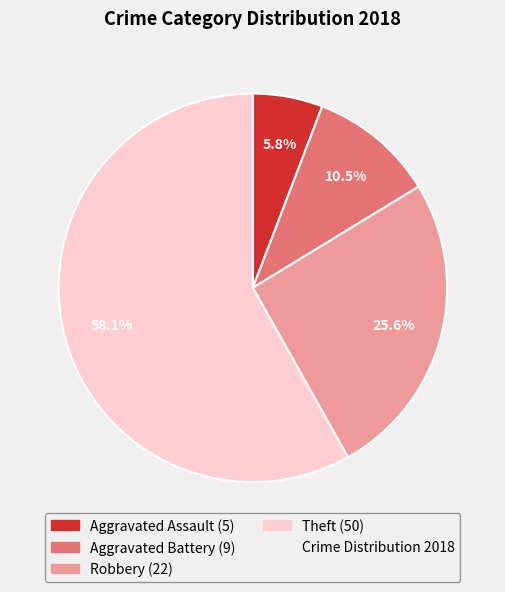

Does any single category account for the majority?

Yes